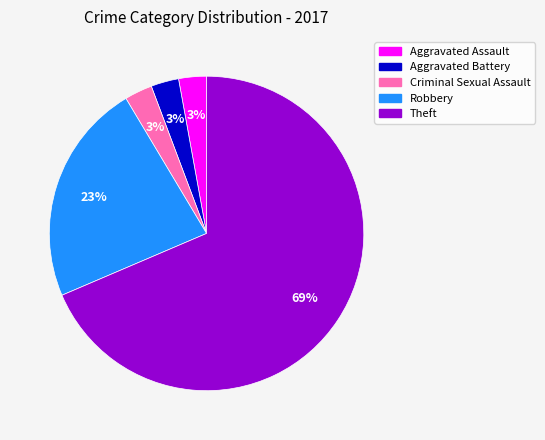

Between Robbery and Theft, which is larger?

Theft